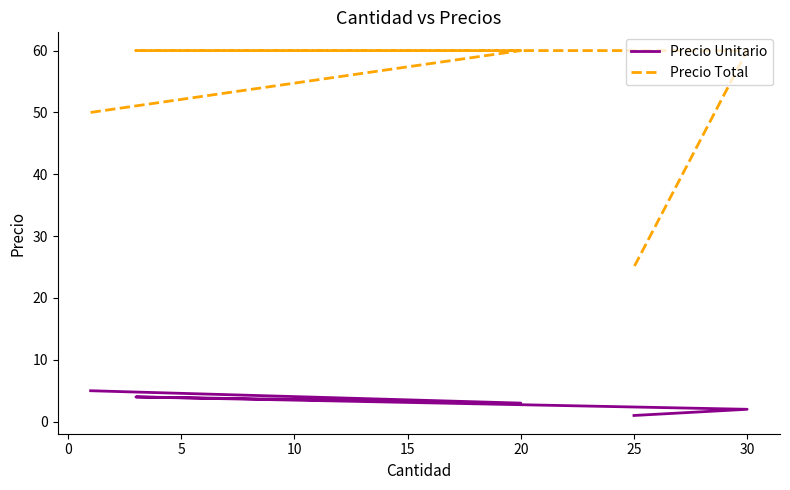

What is the value of the Precio Unitario point at the 2nd from the left?

3